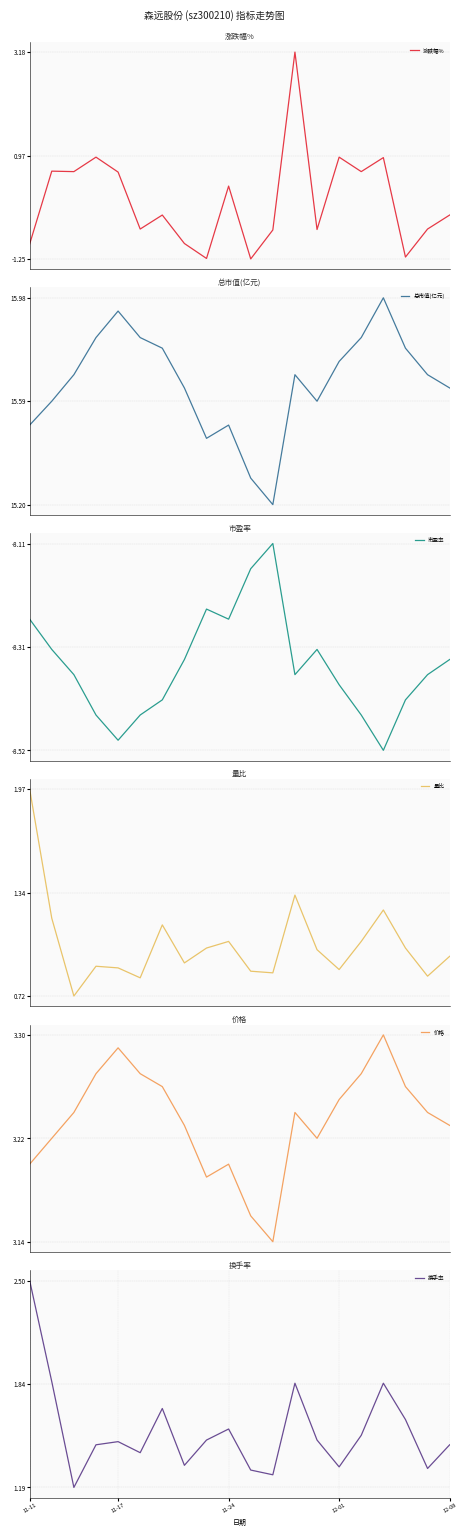

Is it true that 换手率 equals 0.4 at 12-08?

False